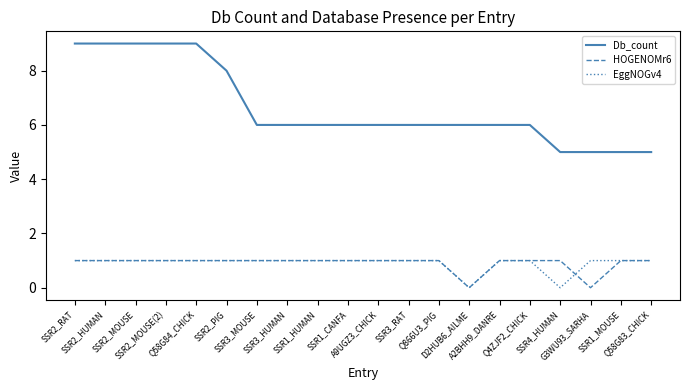

What is the difference between the second highest and second lowest values in the EggNOGv4 series?

1